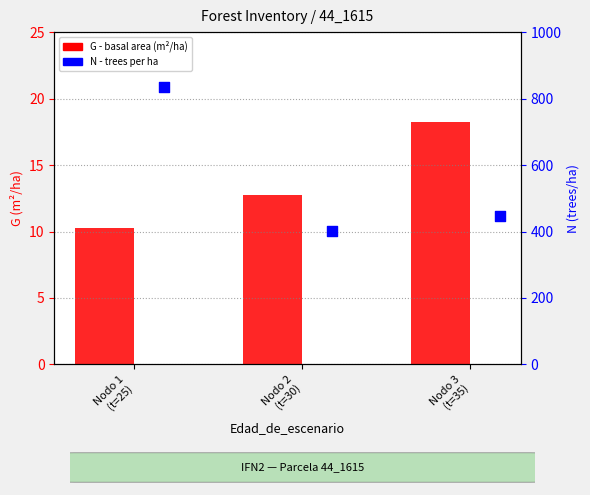

At which category is the sum across all series the highest?

Nodo 1
(t=25)